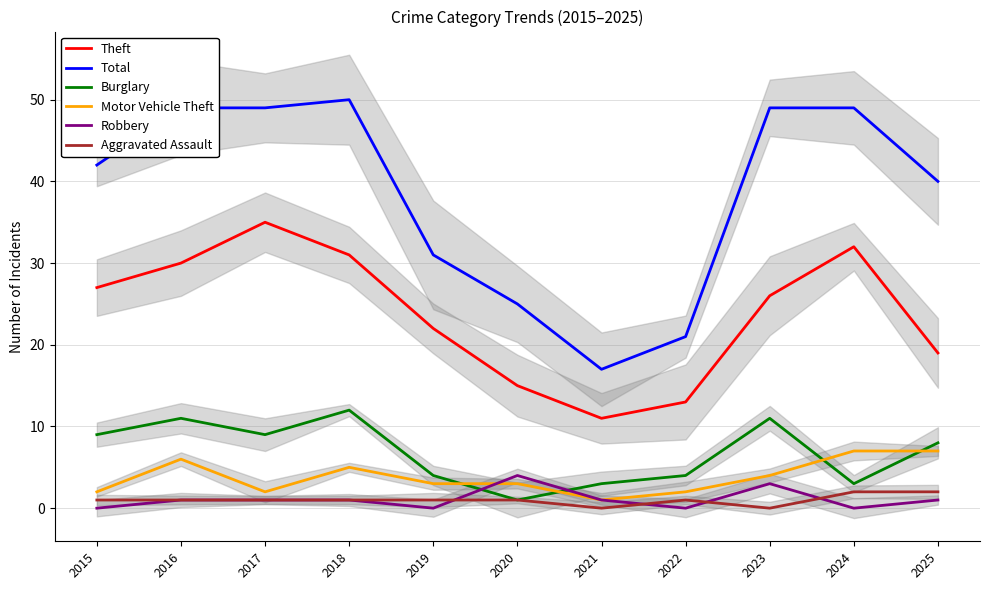

Where is Robbery nearest to the value 2?

2016